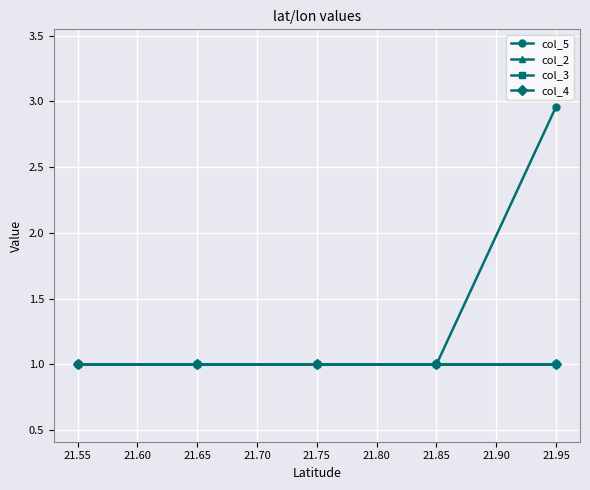

Does the chart display data point markers on the line(s)?

Yes